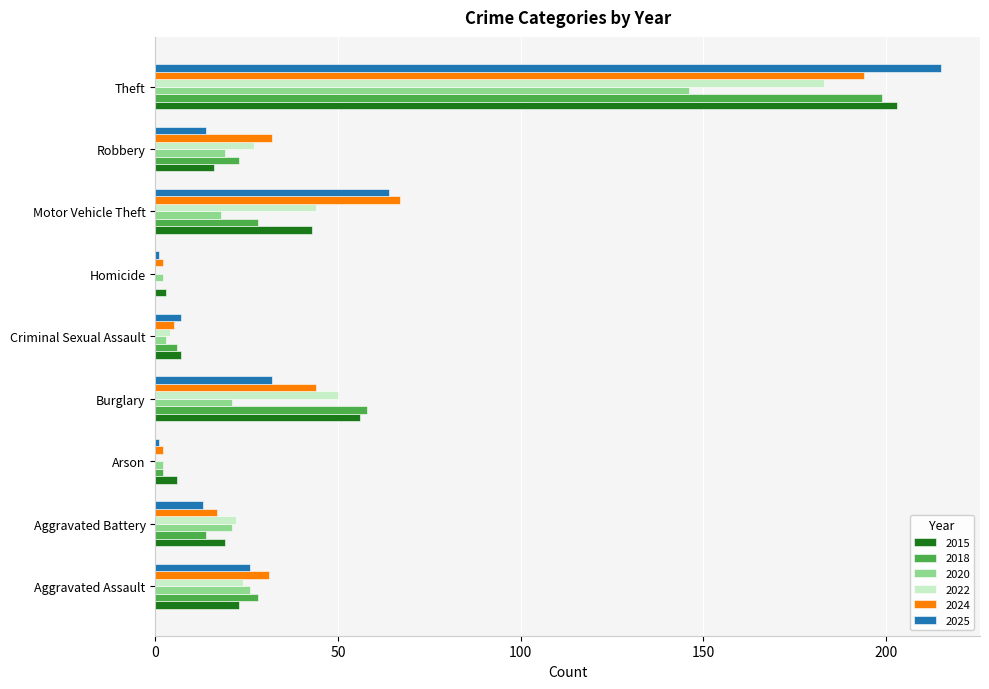

At which category is the sum across all series the highest?

Theft